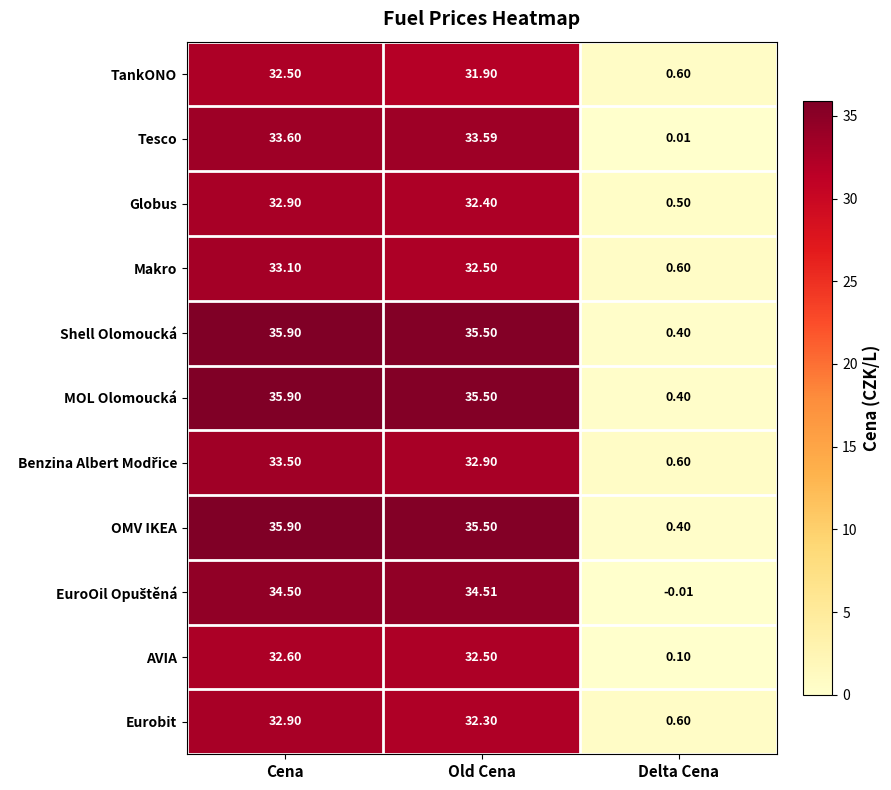

Which label corresponds to the smallest value in the chart?

Delta Cena